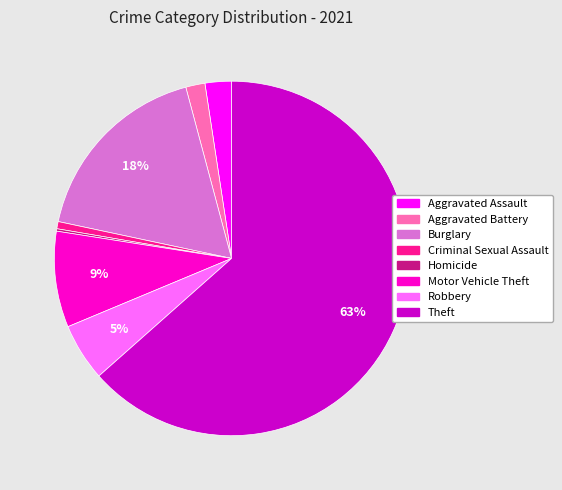

Is the sum of Robbery and Aggravated Battery greater than half?

No